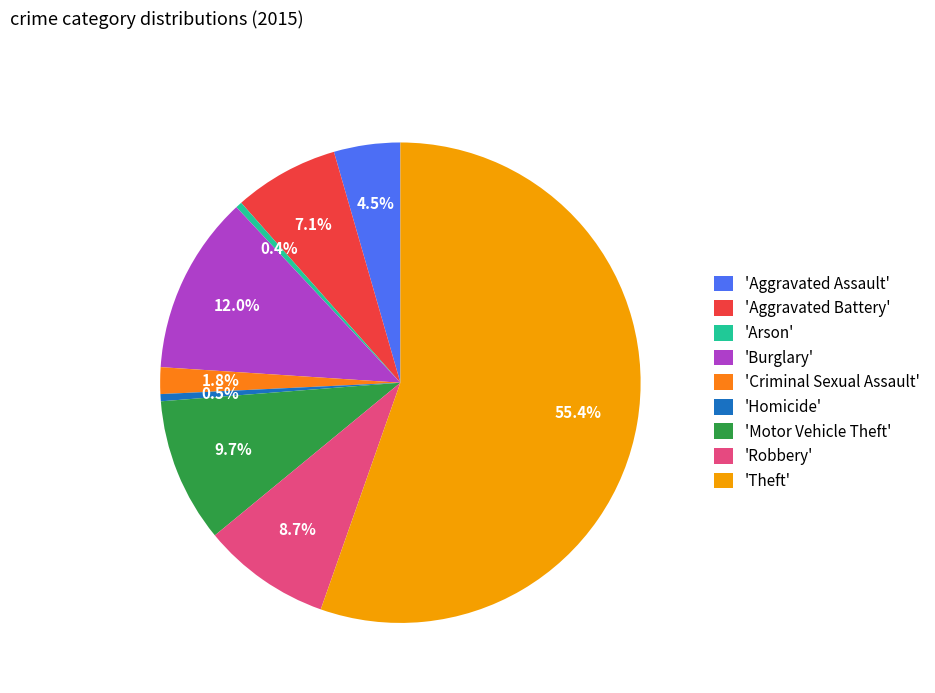

How many segments does this pie chart have?

9